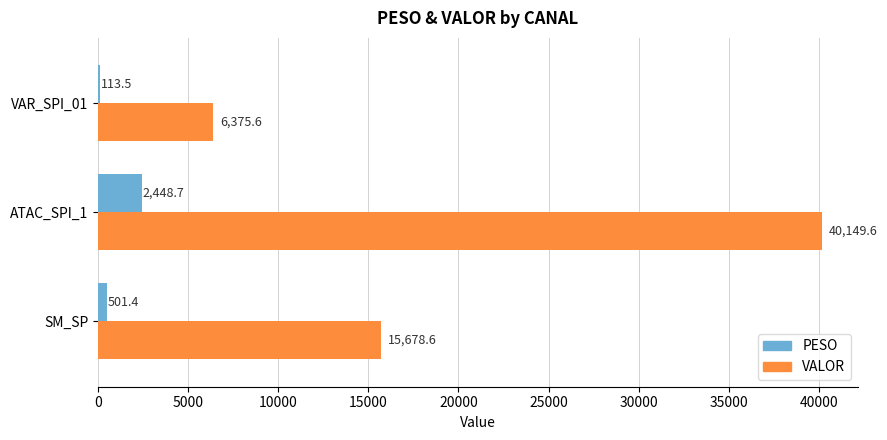

Is the value of PESO at ATAC_SPI_1 greater than the value of VALOR at ATAC_SPI_1?

No